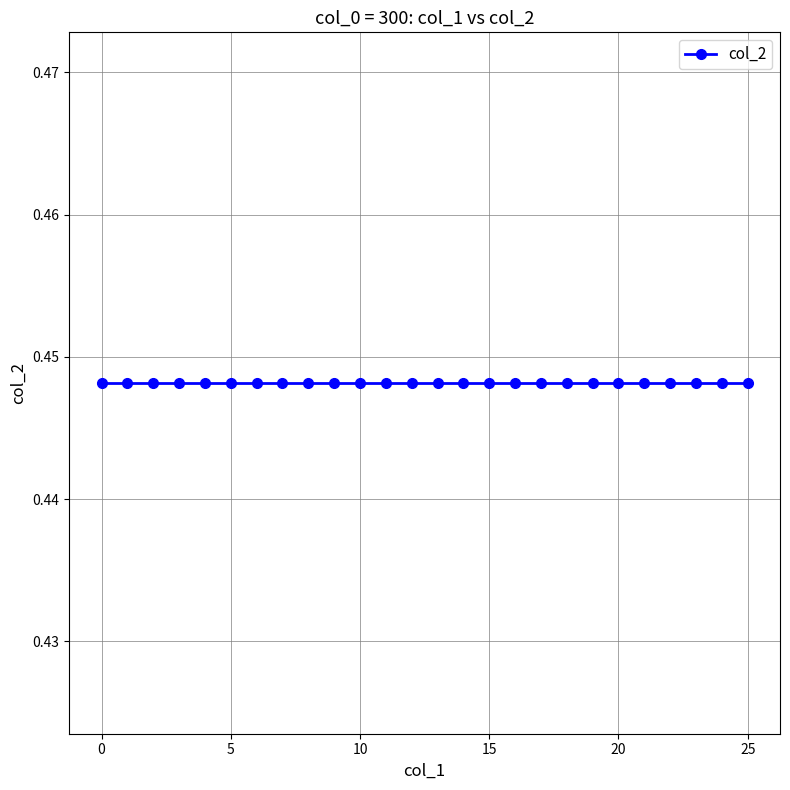

The value of col_1 at 8 is 12.6. True or false?

False